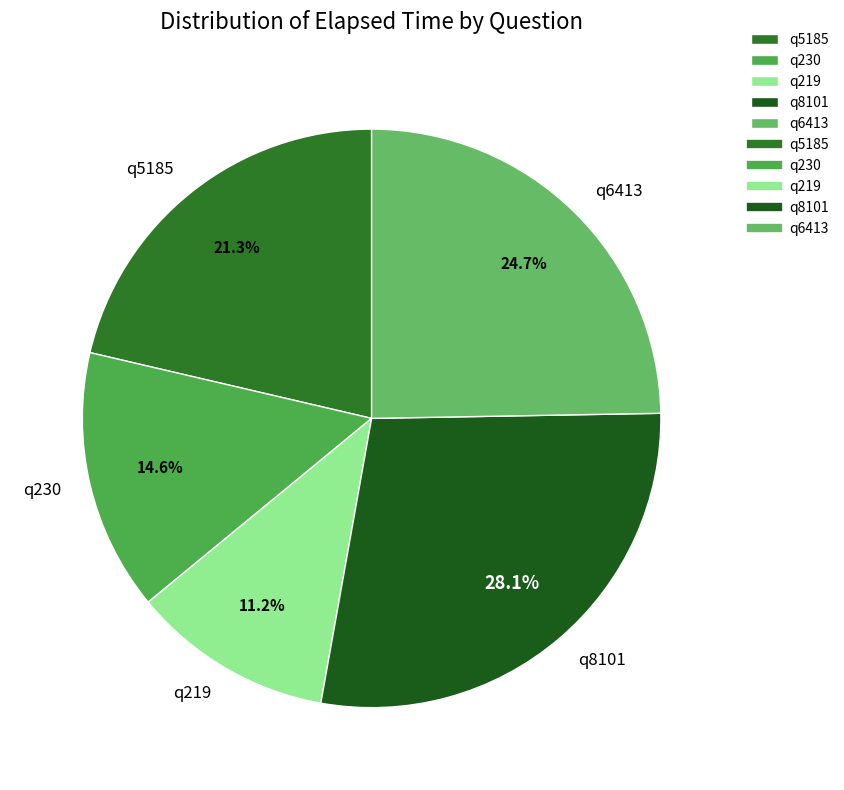

To the nearest percent, what is the average slice percentage?

20%